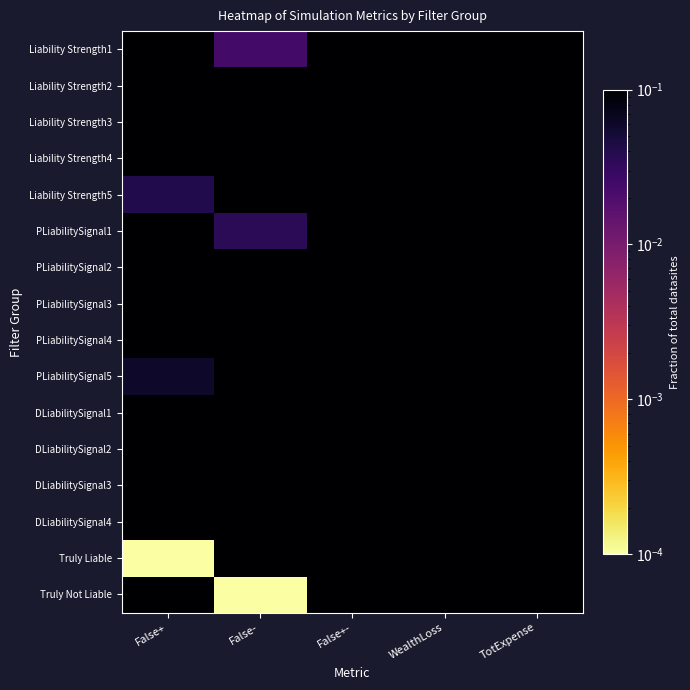

At which category is the sum across all series the highest?

False+-